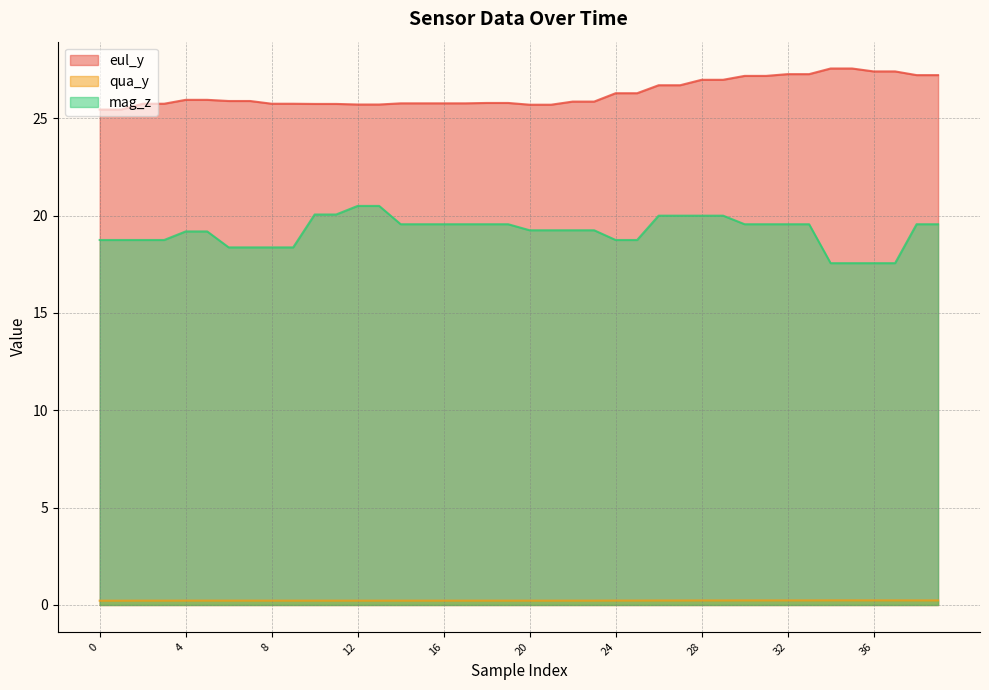

Which series has the widest spread of values?

mag_z